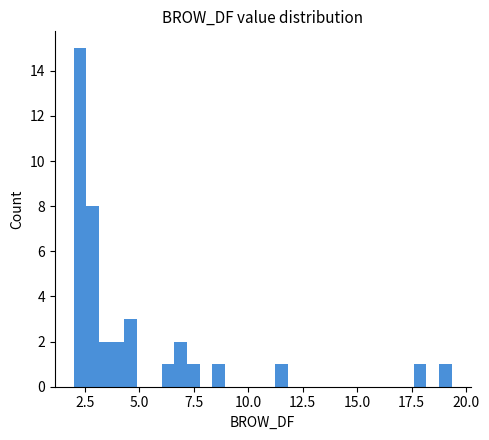

Read against the x-axis, roughly where is the centre of the tallest bar?

2.5